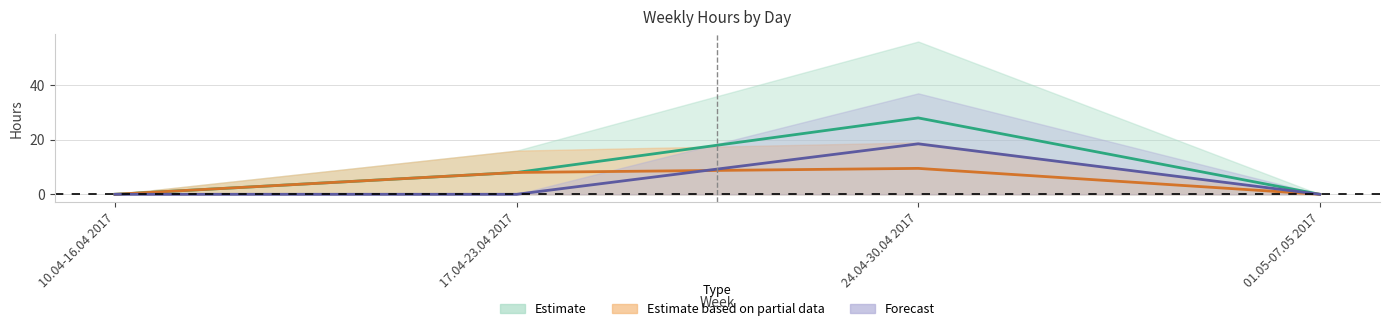

Rank the categories by Friday value from highest to lowest.

24.04-30.04 2017, 17.04-23.04 2017, 10.04-16.04 2017, 01.05-07.05 2017